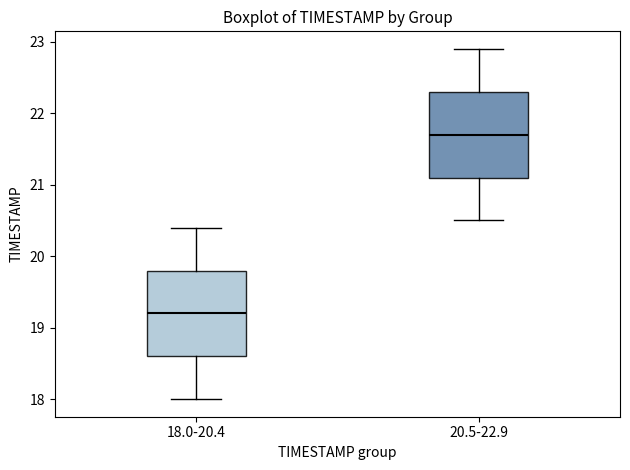

Reading left to right, transcribe this box plot: for each box, give where its median line is, the range the box spans, and where its two whiskers end, as read against the y-axis. The values are not printed on the chart, so give them approximately, as read against the axis.

18.0-20.4: median 19.2, box 18.6 to 19.8, whiskers 18.0 to 20.4
20.5-22.9: median 21.7, box 21.1 to 22.3, whiskers 20.5 to 22.9